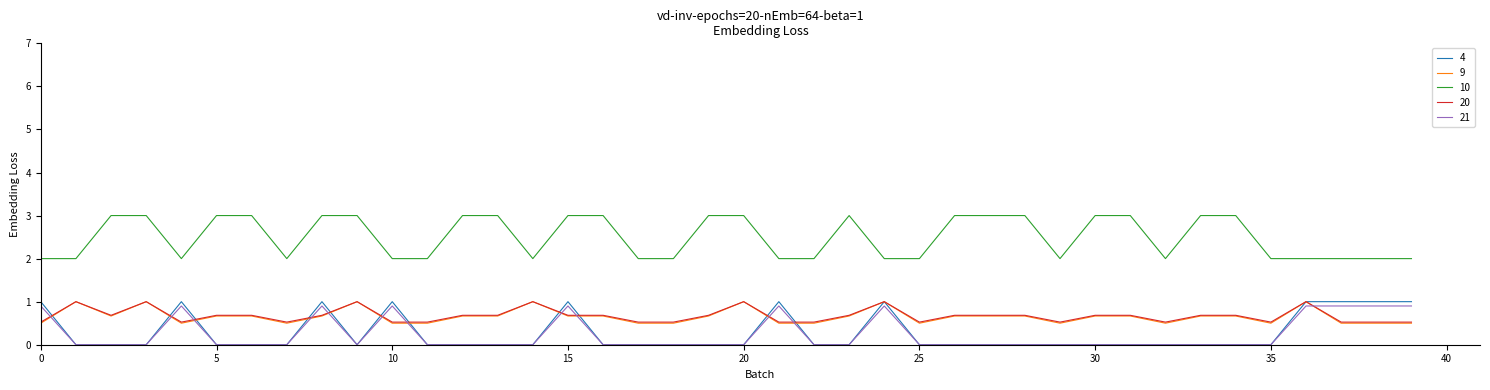

Which series has the largest total across all categories?

10